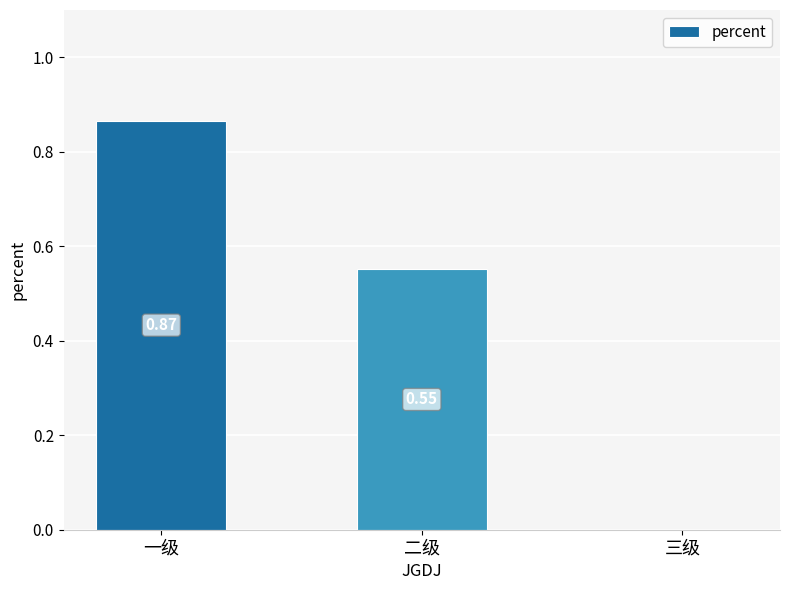

What is the sum of the values at 一级 and 二级?

1.4